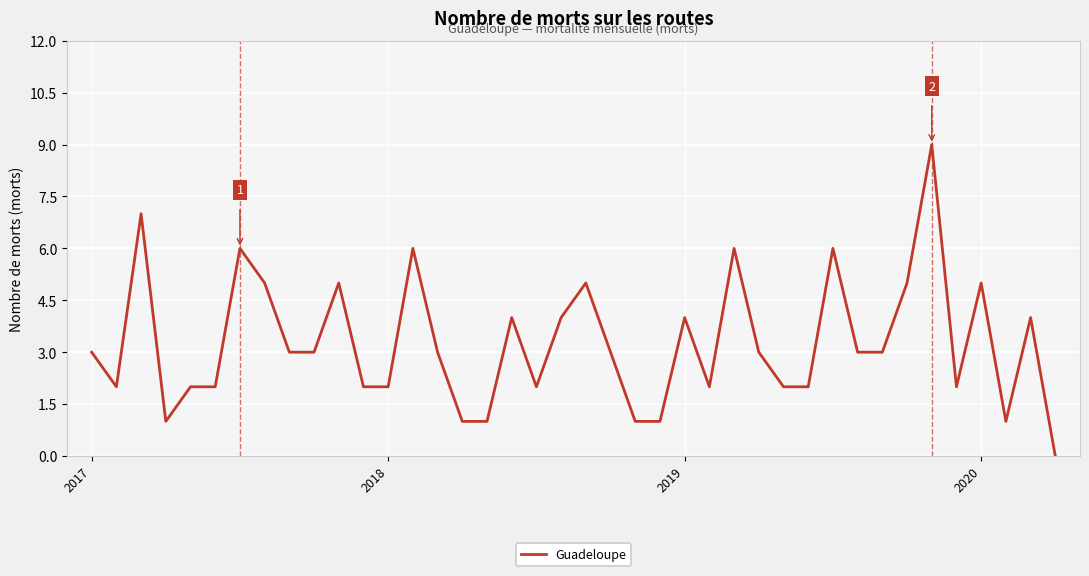

What is the greatest value displayed?

9